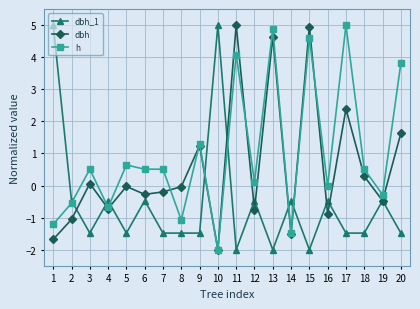

What is the spread (max minus min) of values at 14?

1.1